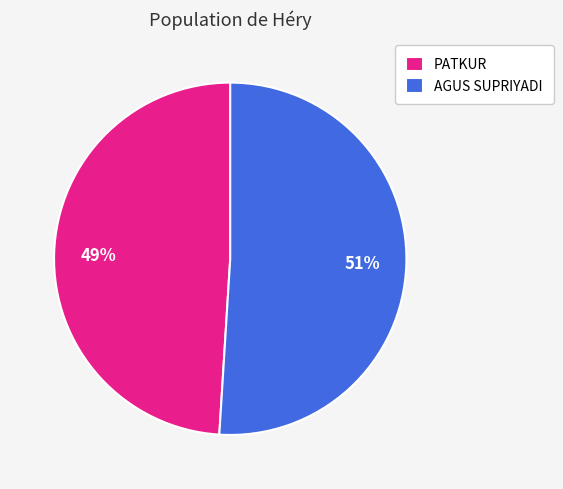

How many slices are in this pie chart?

2